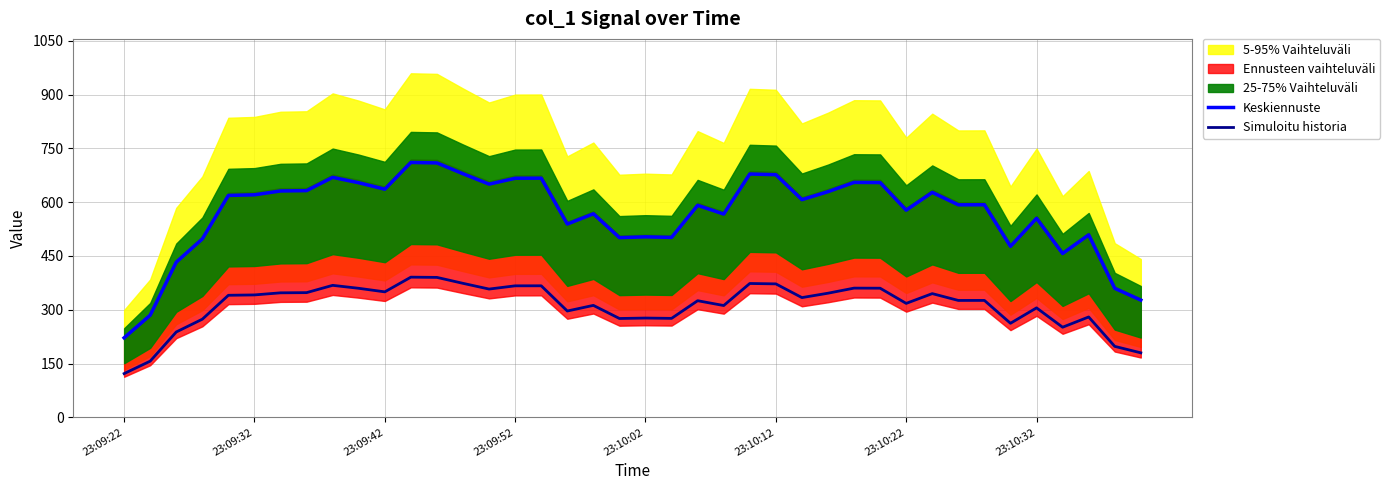

What is the greatest value displayed?

710.7